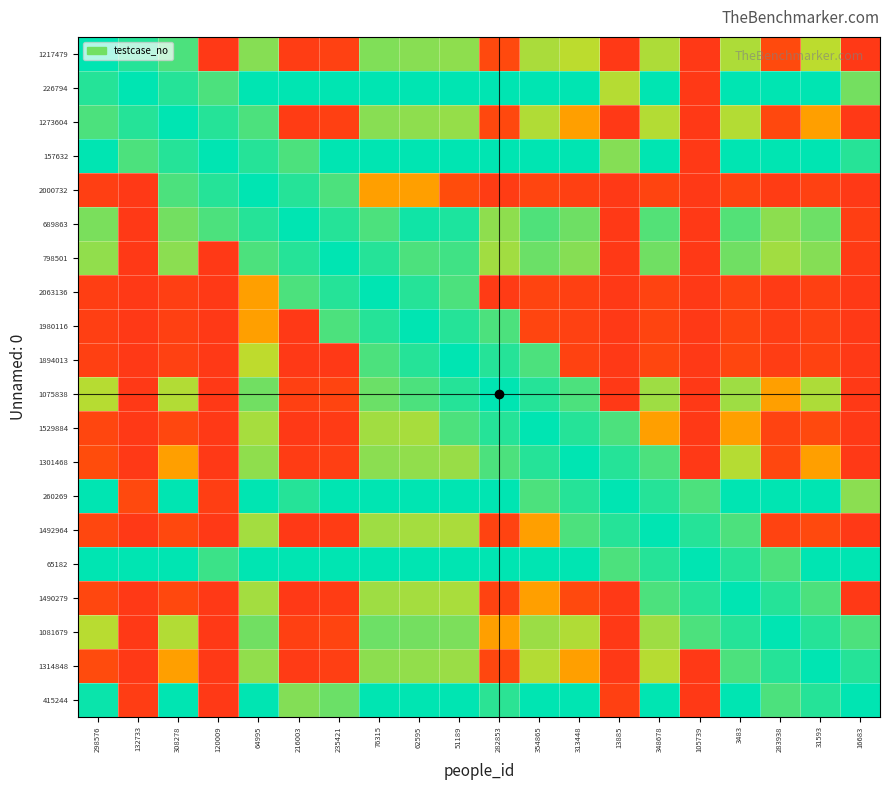

At 298576, list the series in order from smallest to largest.

2063136, 2000732, 1980116, 1894013, 1529884, 1492964, 1490279, 1314848, 1301468, 1081679, 1075838, 798501, 689863, 1273604, 226794, 415244, 1217479, 157632, 260269, 65182